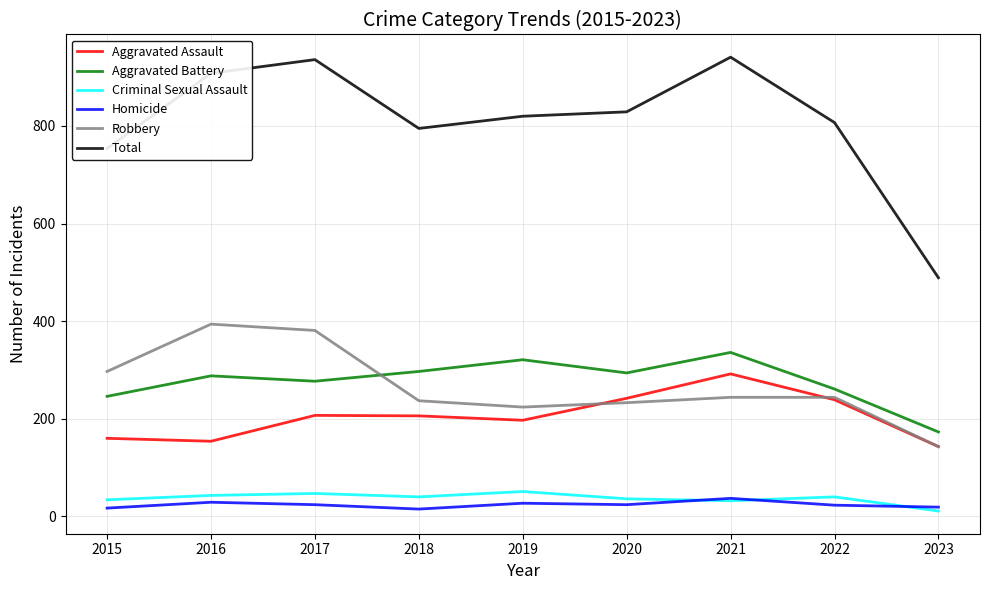

At which label does Aggravated Battery reach its peak?

2021